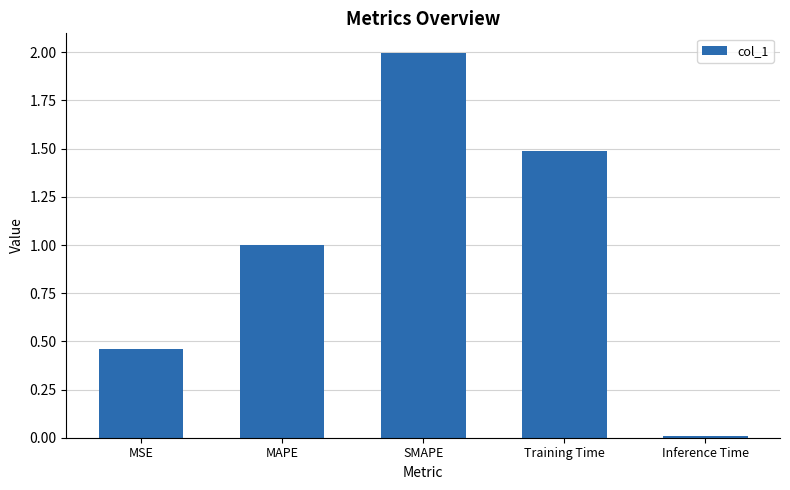

List the labels in order of value, smallest first.

Inference Time, MSE, MAPE, Training Time, SMAPE